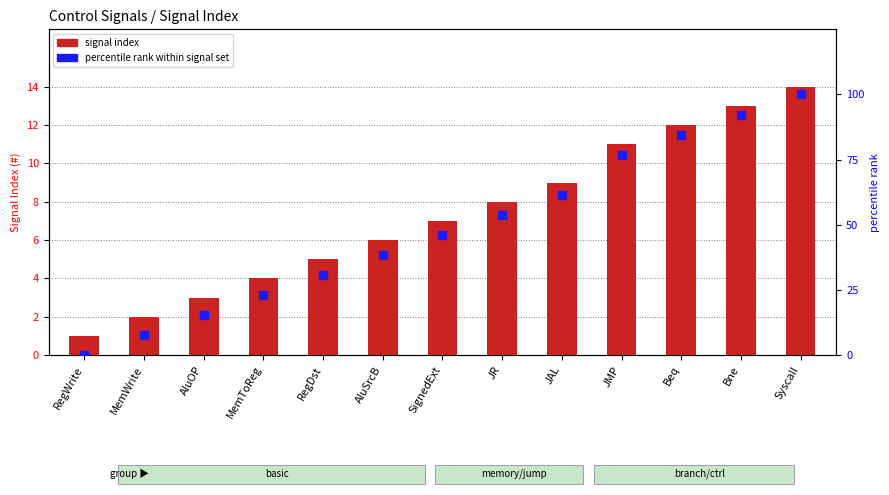

Is the value of percentile rank within signal set at Beq greater than the value of signal index at JR?

Yes